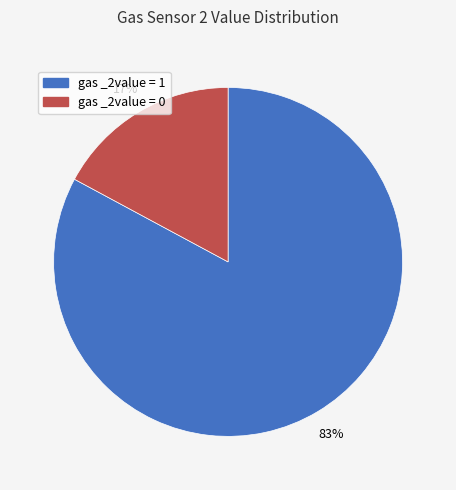

To the nearest percent, what is the average slice percentage?

50%